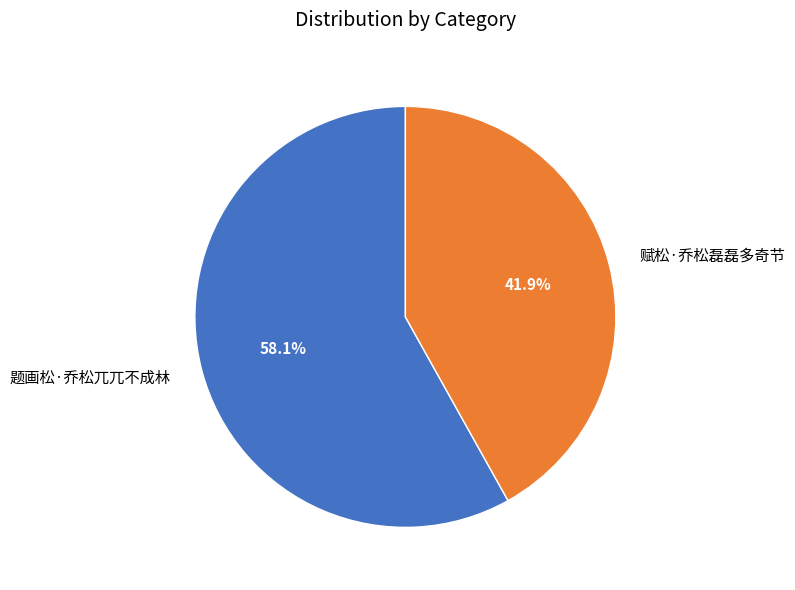

Between 赋松·乔松磊磊多奇节 and 题画松·乔松兀兀不成林, which is larger?

题画松·乔松兀兀不成林